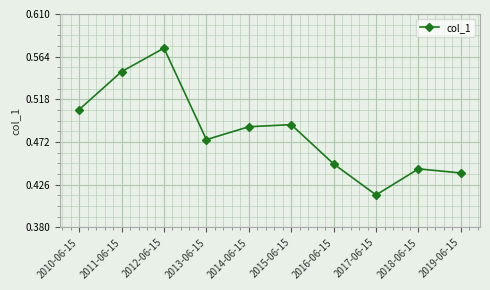

At which category does the chart reach its peak across all series?

2012-06-15